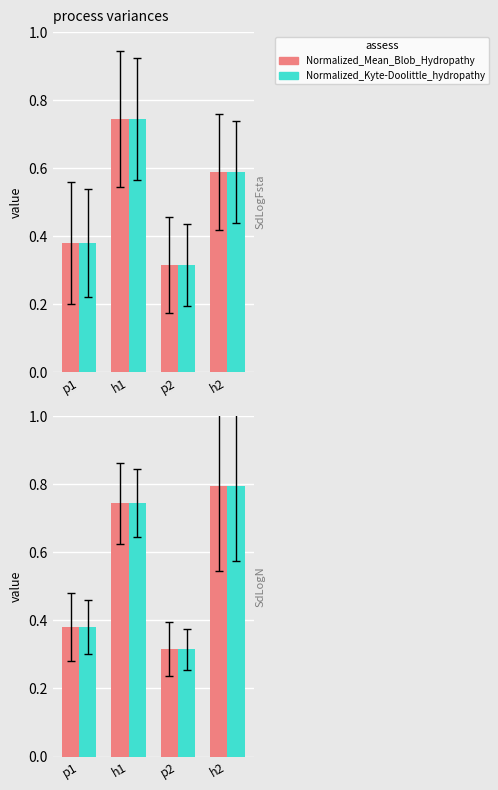

Reading right to left, extract all data points from this chart.

Normalized_Mean_Blob_Hydropathy: h2=0.8	p2=0.3	h1=0.7	p1=0.4
Normalized_Kyte-Doolittle_hydropathy: h2=0.8	p2=0.3	h1=0.7	p1=0.4